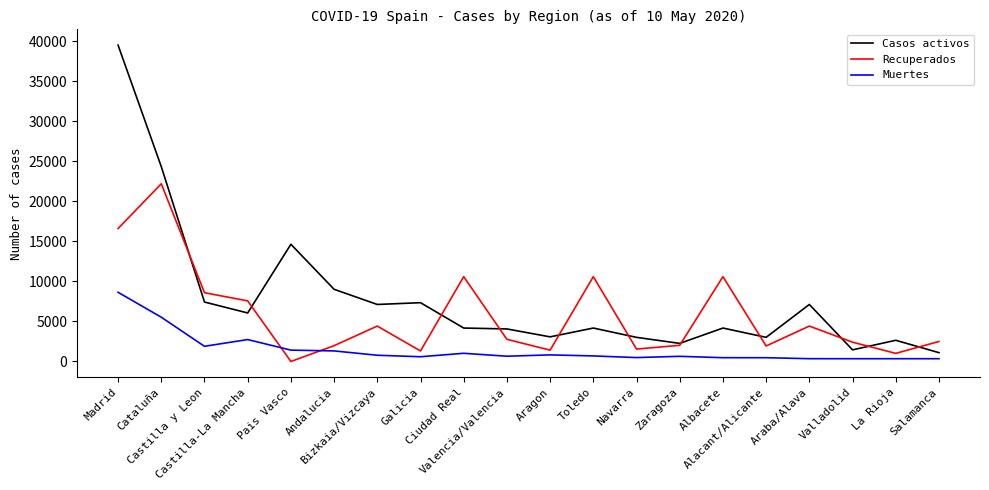

What are all the series names shown in the legend?

Casos activos, Recuperados, Muertes